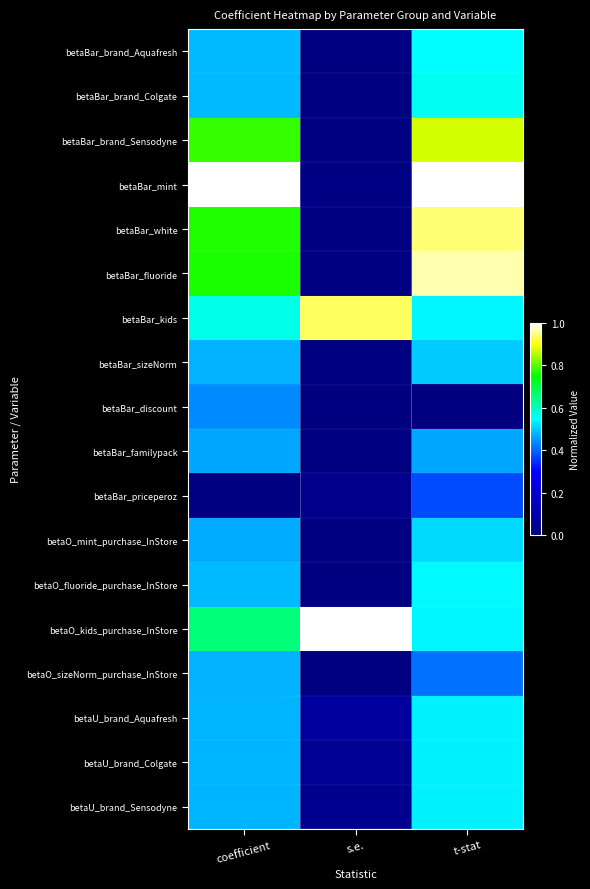

What is the total value across all series at coefficient?

9.7